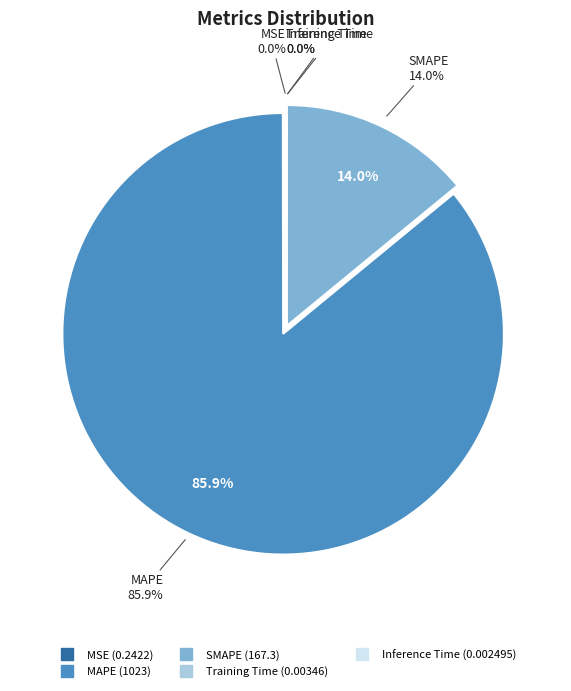

Is there a majority slice in this chart?

Yes